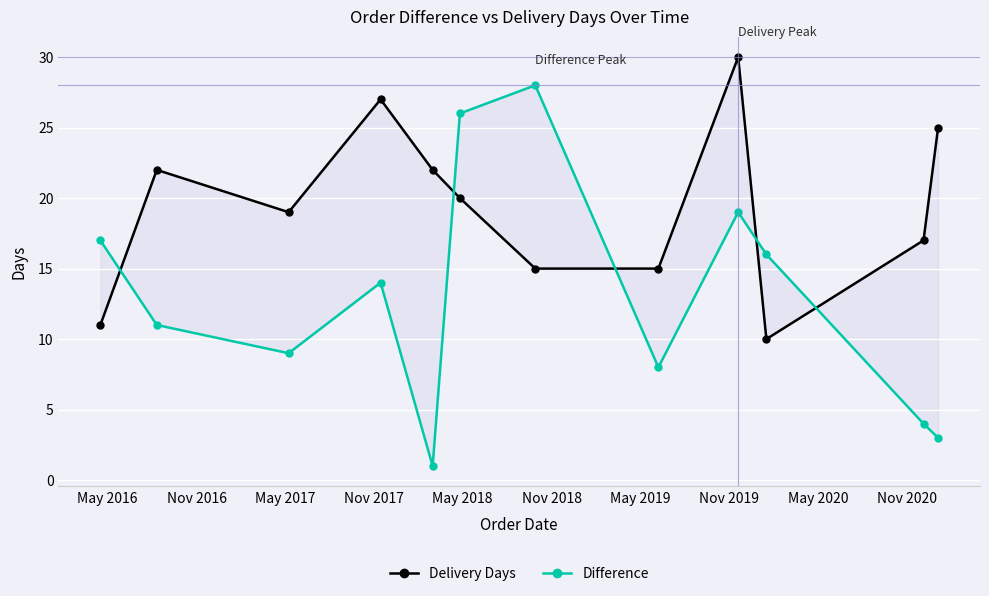

How many series are shown in this chart?

2